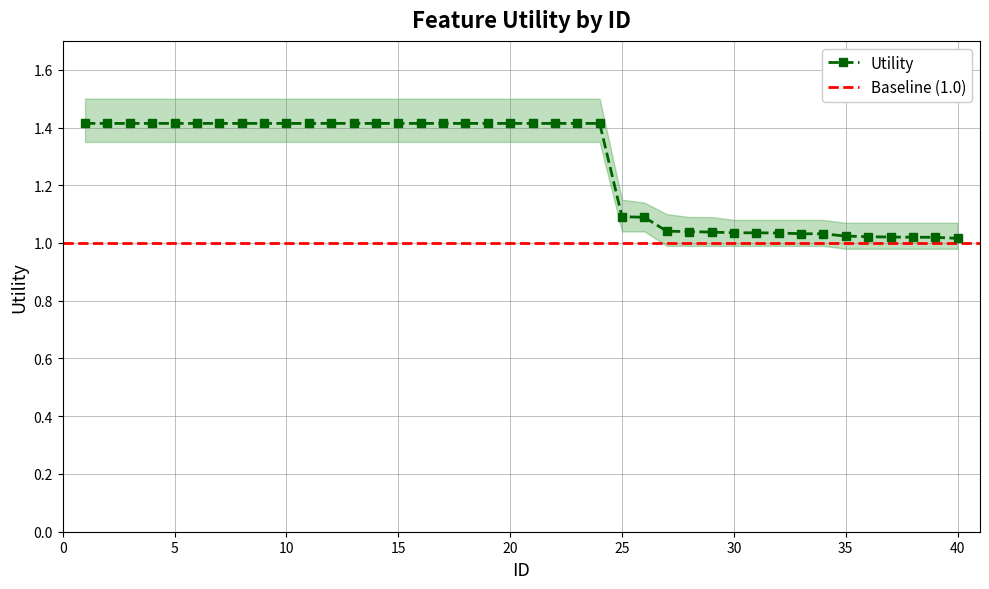

The value of Utility at 10 is 1.4. True or false?

True